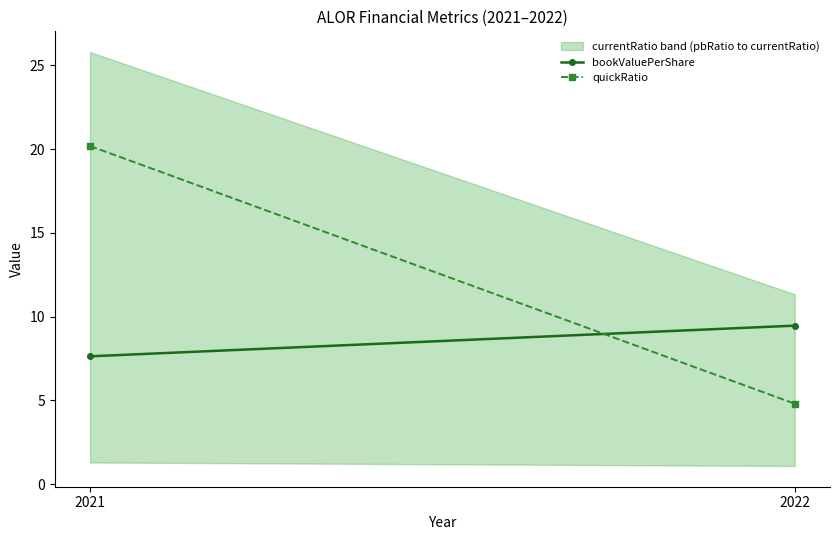

Reading left to right, list all the values displayed in this chart.

bookValuePerShare: 7.6	9.5
quickRatio: 20.2	4.8